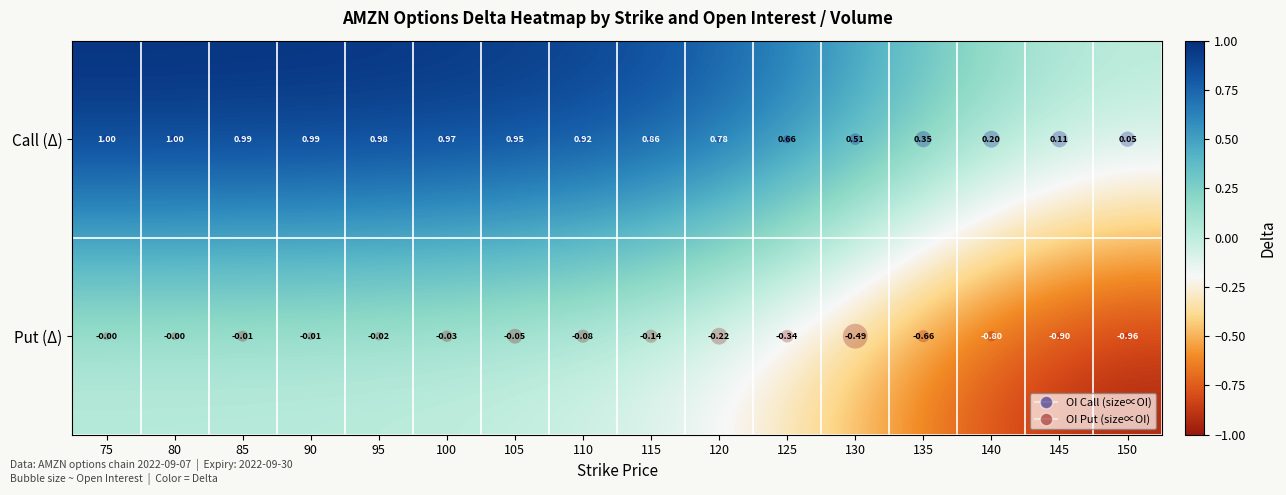

Which series has the largest total across all categories?

Call (Δ)